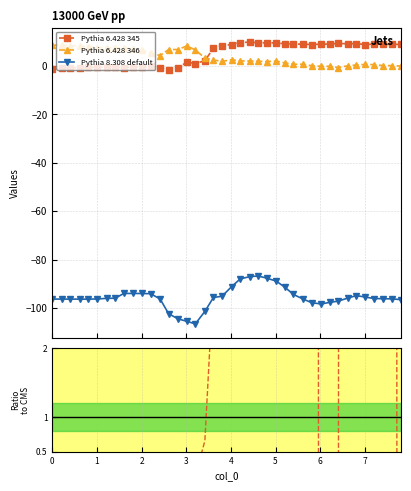

What is the lowest value of the Pythia 8.308 default series?

-106.5